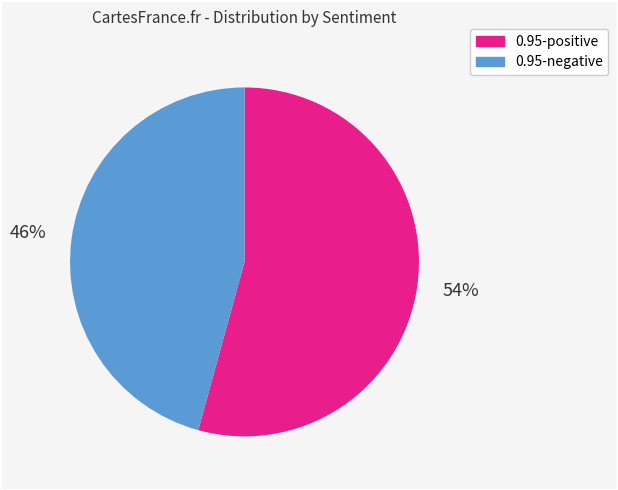

To the nearest percent, what portion does 0.95-negative represent?

46%